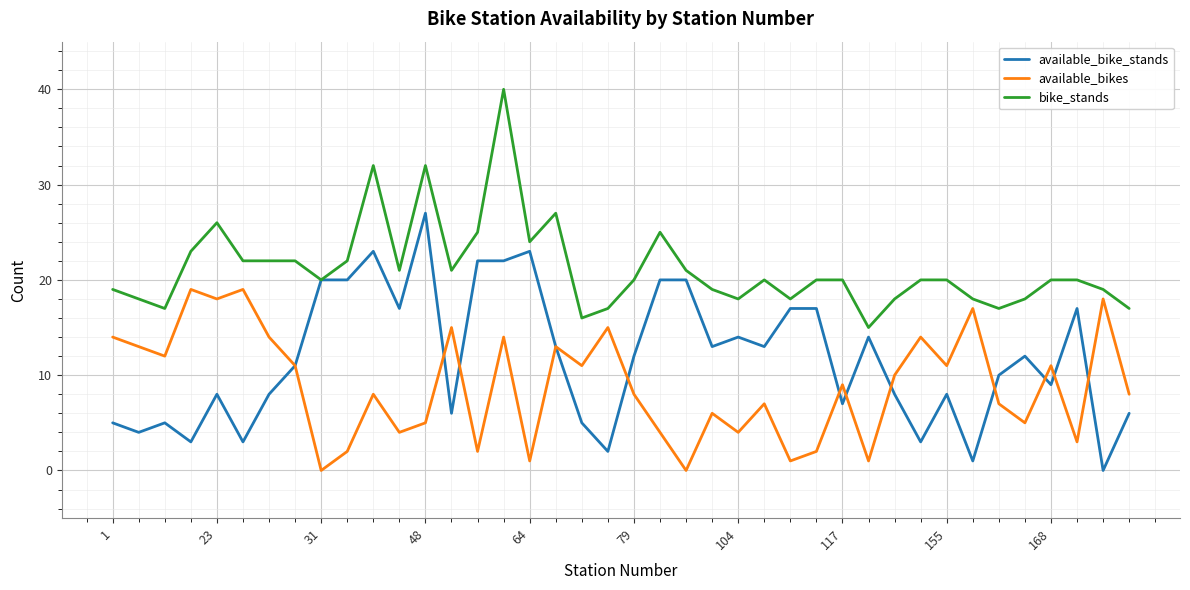

True or false: bike_stands and available_bikes cross at least once.

False